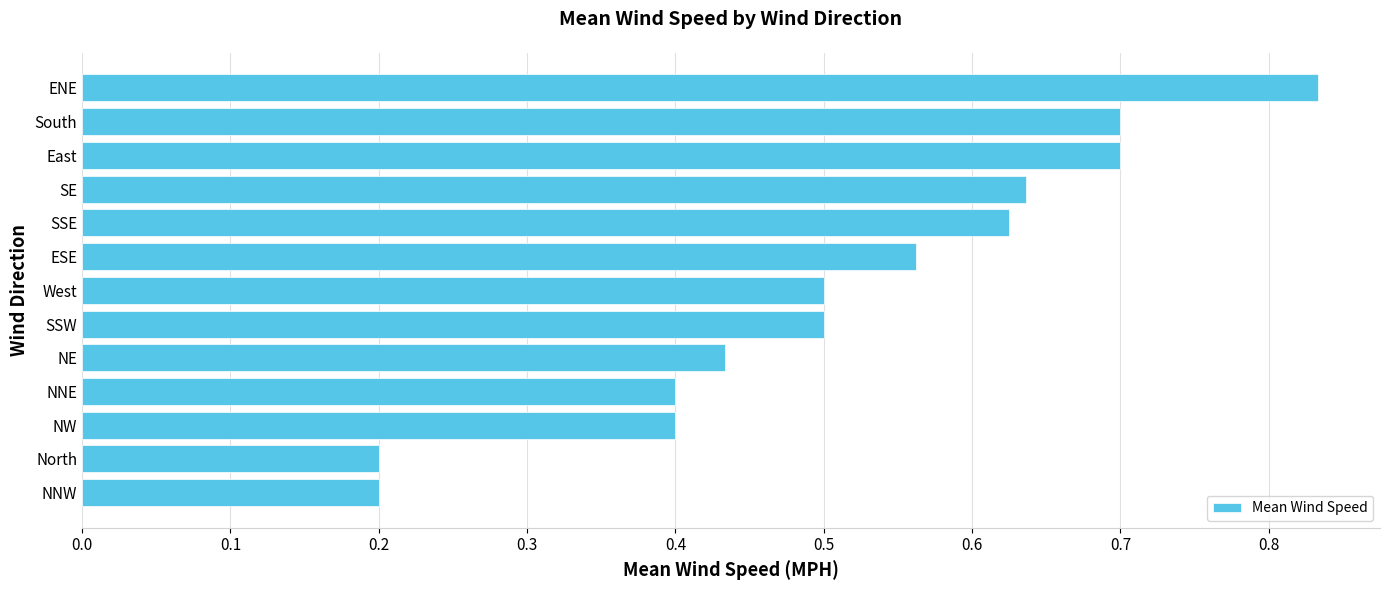

Count the values in the range 0 to 1.

13